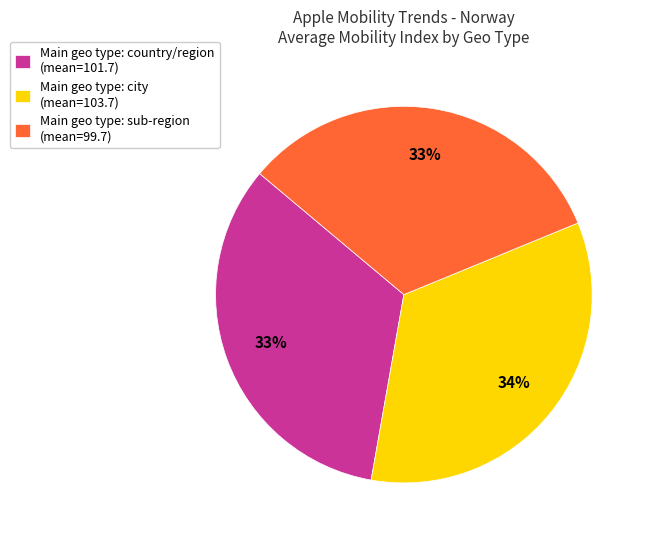

How many slices are in this pie chart?

3